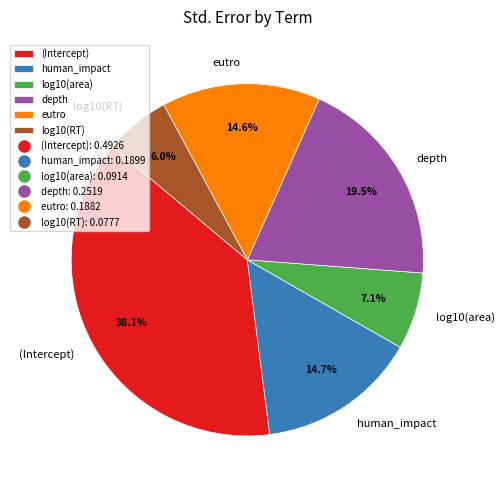

What is the total percentage of depth and (Intercept)?

57.6%